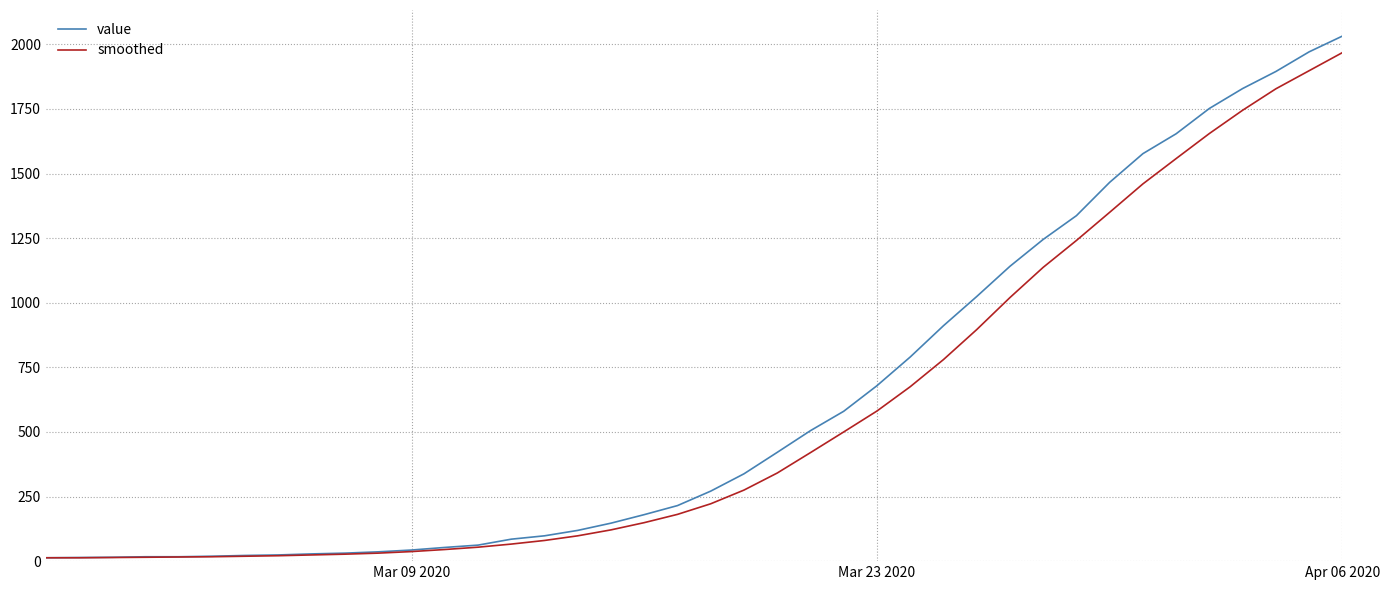

What is the greatest value displayed?

2032